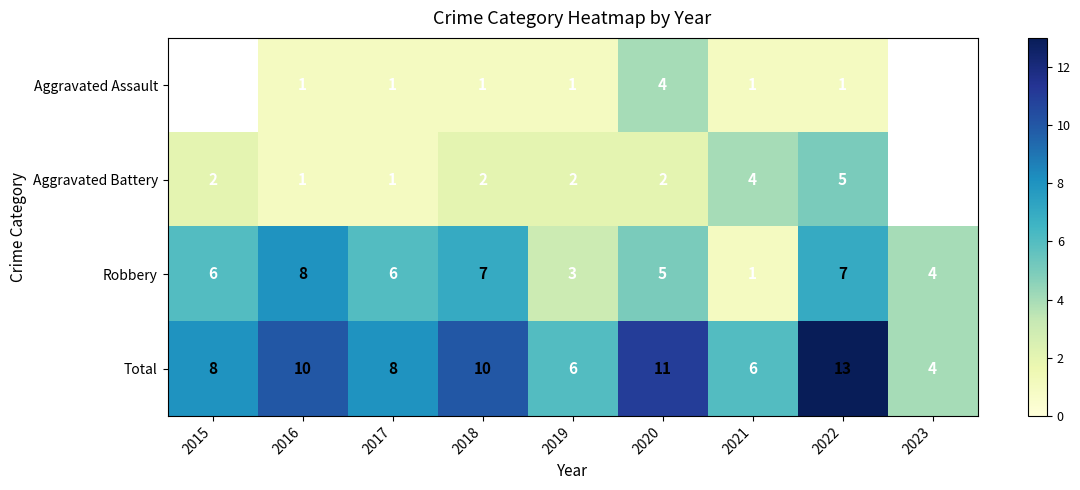

At 2019, list the series in order from largest to smallest.

Total, Robbery, Aggravated Battery, Aggravated Assault